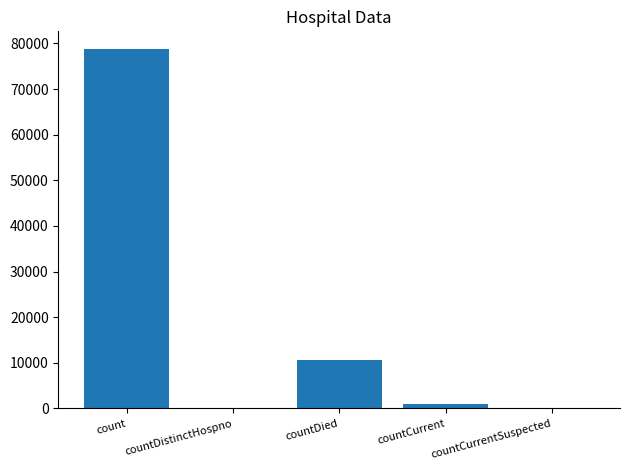

Are the bars horizontal?

No